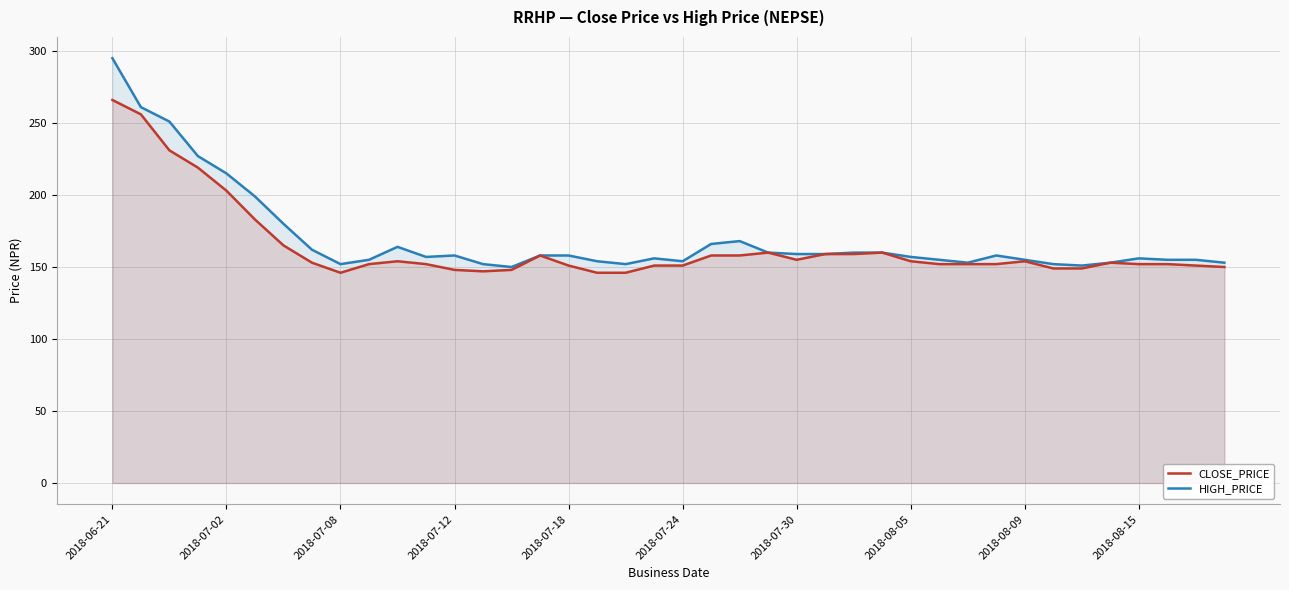

How many series are shown in this chart?

2